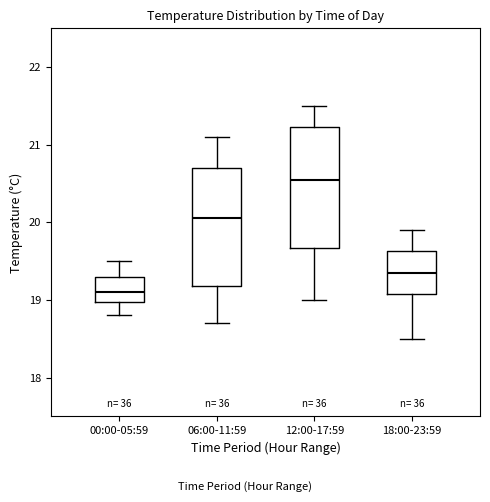

Reading left to right, transcribe this box plot: for each box, give where its median line is, the range the box spans, and where its two whiskers end, as read against the y-axis. The values are not printed on the chart, so give them approximately, as read against the axis.

00:00-05:59: median 19.1, box 19.0 to 19.3, whiskers 18.8 to 19.5
06:00-11:59: median 20.1, box 19.2 to 20.7, whiskers 18.7 to 21.1
12:00-17:59: median 20.6, box 19.7 to 21.2, whiskers 19.0 to 21.5
18:00-23:59: median 19.4, box 19.1 to 19.6, whiskers 18.5 to 19.9